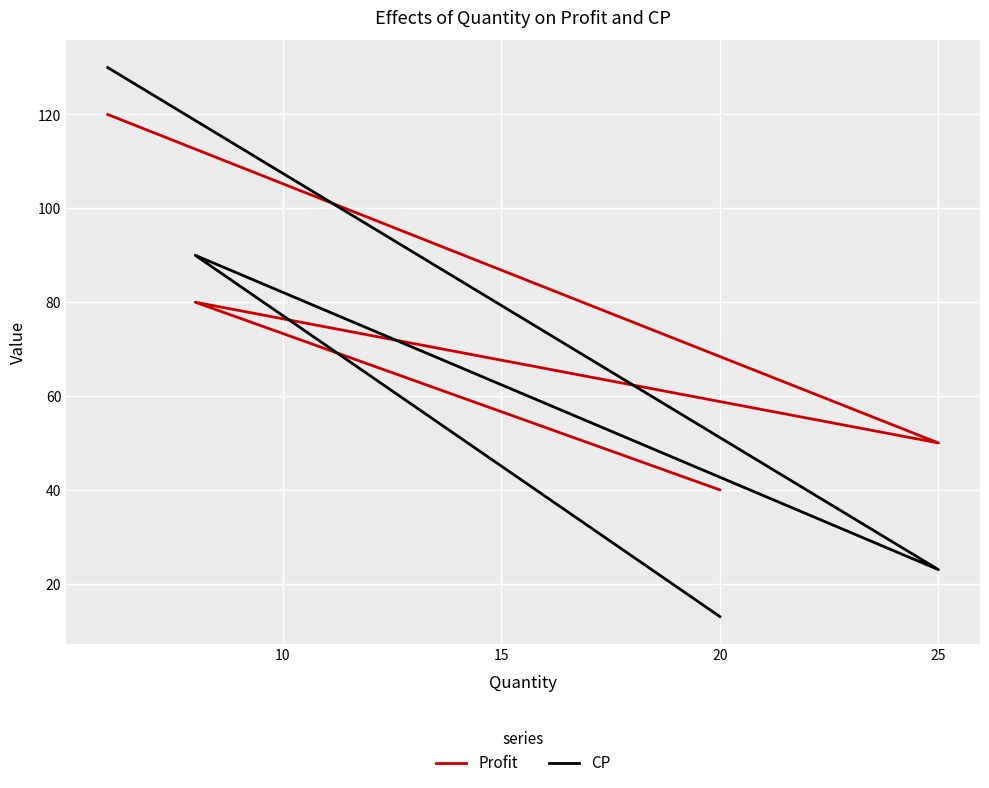

How many data points in Profit are less than 80?

2